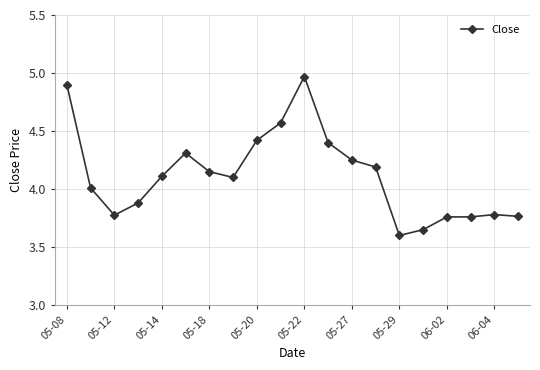

What is the average value?

4.1